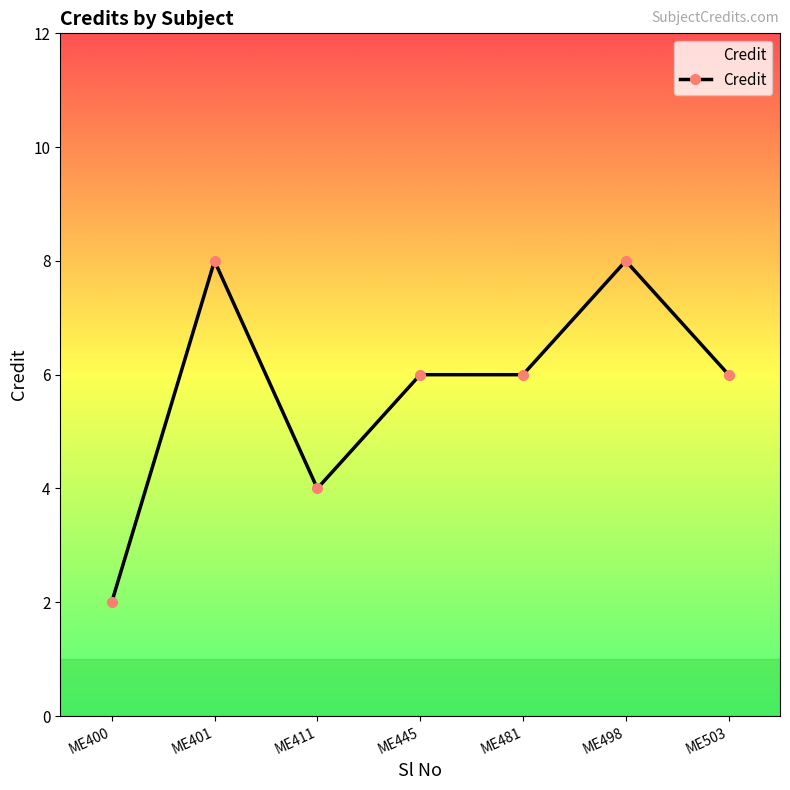

What is the difference between the maximum and minimum values?

6